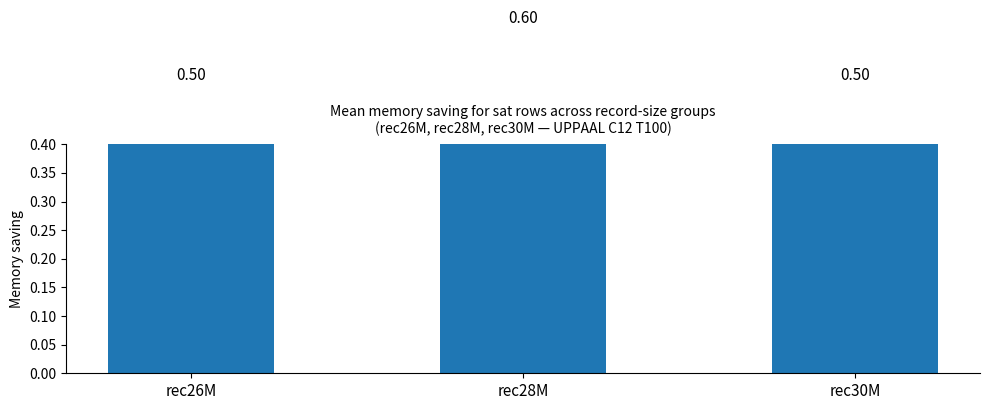

What is the maximum value shown in the chart?

0.6